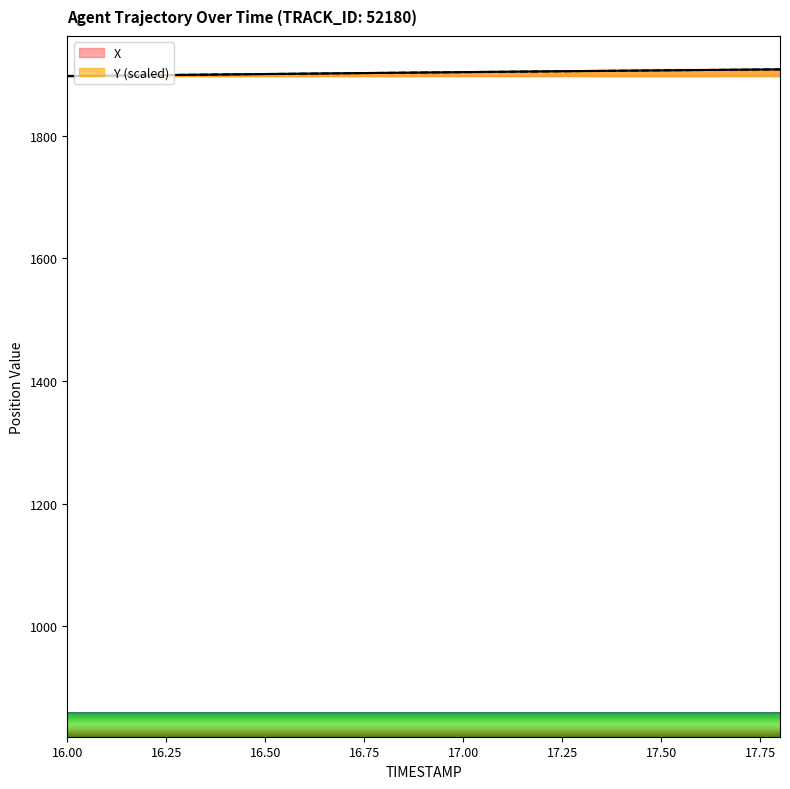

What position from the right is 16.8?

11